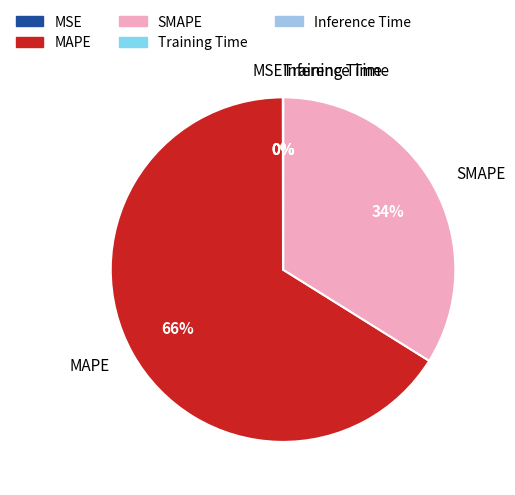

What is the majority slice?

MAPE